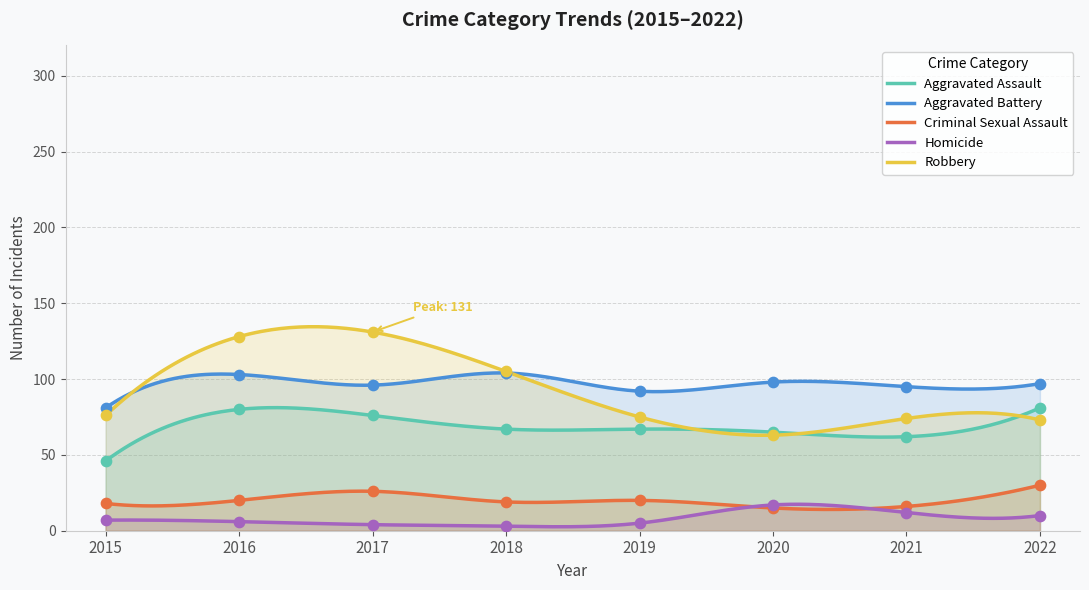

Is the value of Criminal Sexual Assault at 2017 greater than the value of Aggravated Battery at 2021?

No